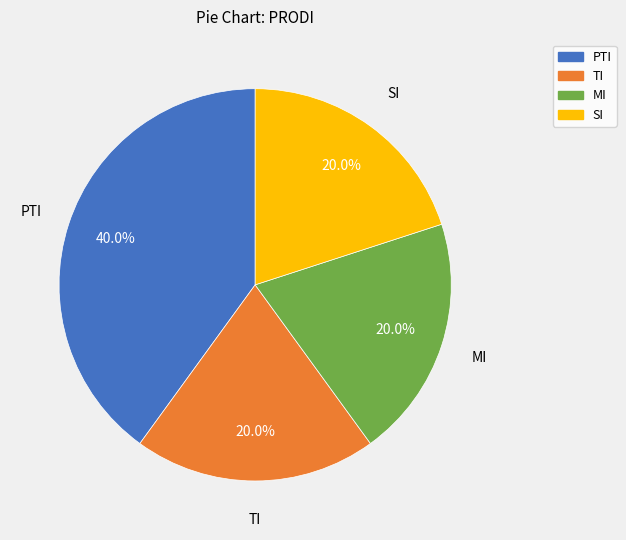

Which slice is the largest?

PTI